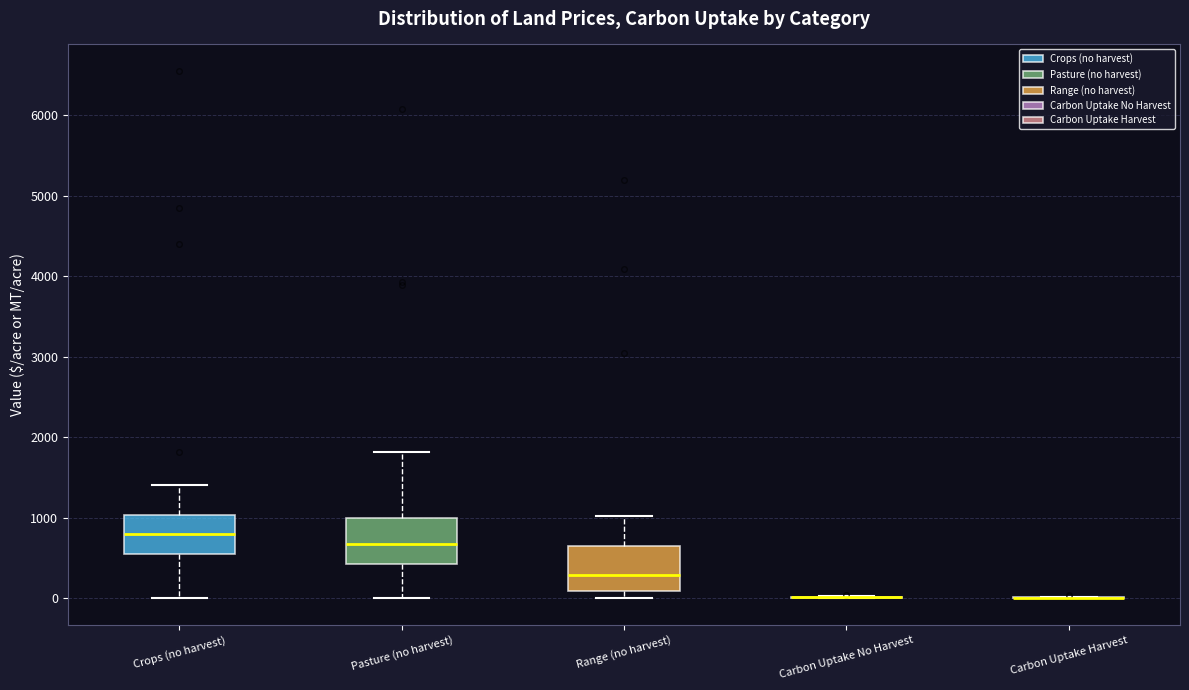

Reading left to right, transcribe this box plot: for each box, give where its median line is, the range the box spans, and where its two whiskers end, as read against the y-axis. The values are not printed on the chart, so give them approximately, as read against the axis.

Crops (no harvest): median 800, box 600 to 1000, whiskers 0 to 1400
Pasture (no harvest): median 700, box 400 to 1000, whiskers 0 to 1800
Range (no harvest): median 300, box 100 to 600, whiskers 0 to 1000
Carbon Uptake No Harvest: box collapsed to a line at 0, whiskers 0 to 0
Carbon Uptake Harvest: box collapsed to a line at 0, whiskers 0 to 0